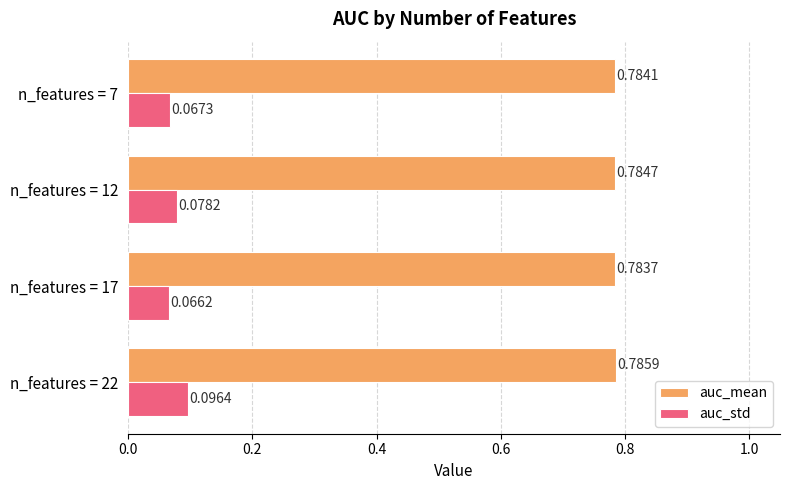

At n_features = 17, list the series in order from smallest to largest.

auc_std, auc_mean